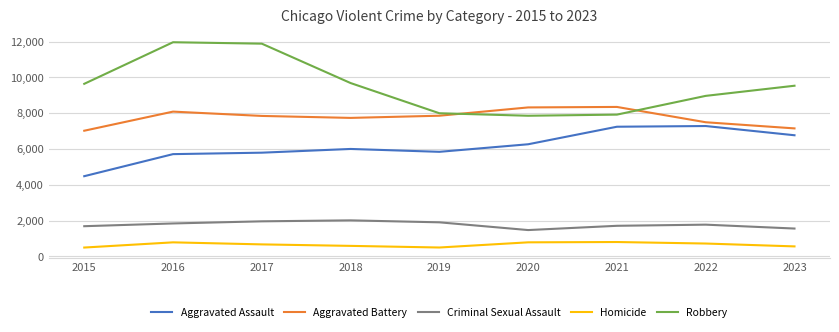

Count the number of categories in the chart.

9